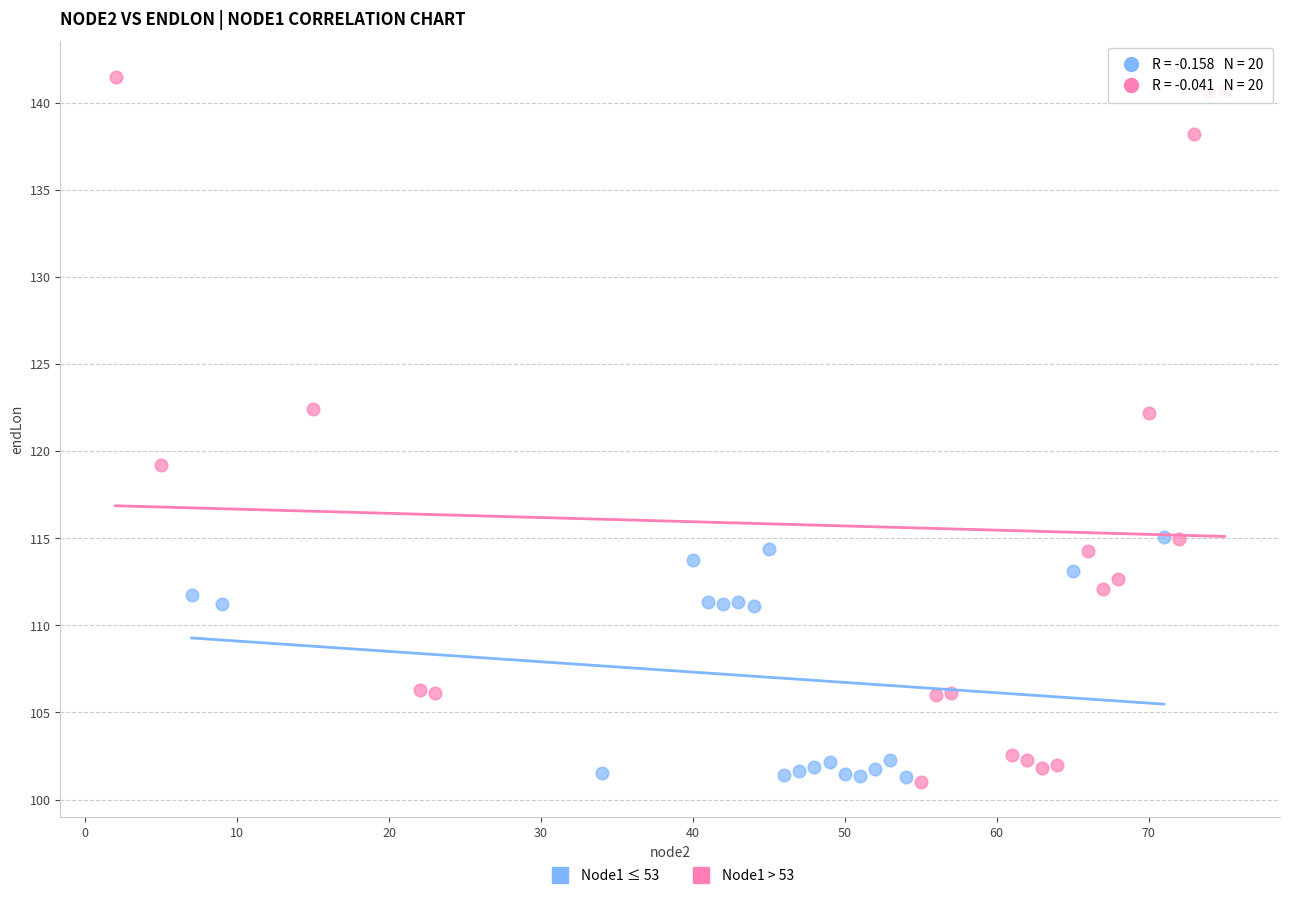

Which series has the largest Y range (max minus min)?

Node1 > 53